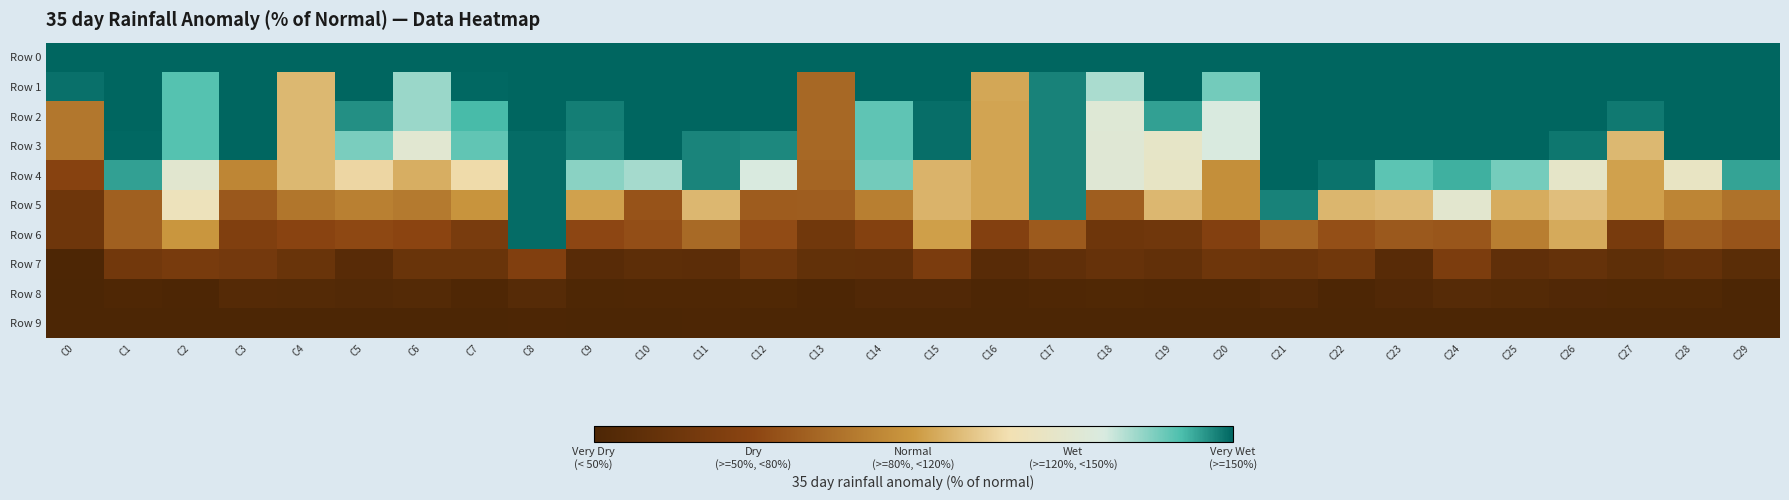

What is the spread (max minus min) of values at C10?

99.9